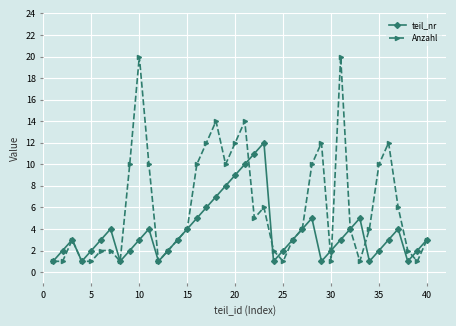

Reading left to right, extract all data points from this chart.

teil_nr: 1	2	3	1	2	3	4	1	2	3	4	1	2	3	4	5	6	7	8	9	10	11	12	1	2	3	4	5	1	2	3	4	5	1	2	3	4	1	2	3
Anzahl: 1	1	3	1	1	2	2	1	10	20	10	1	2	3	4	10	12	14	10	12	14	5	6	2	1	3	4	10	12	1	20	4	1	4	10	12	6	2	1	3